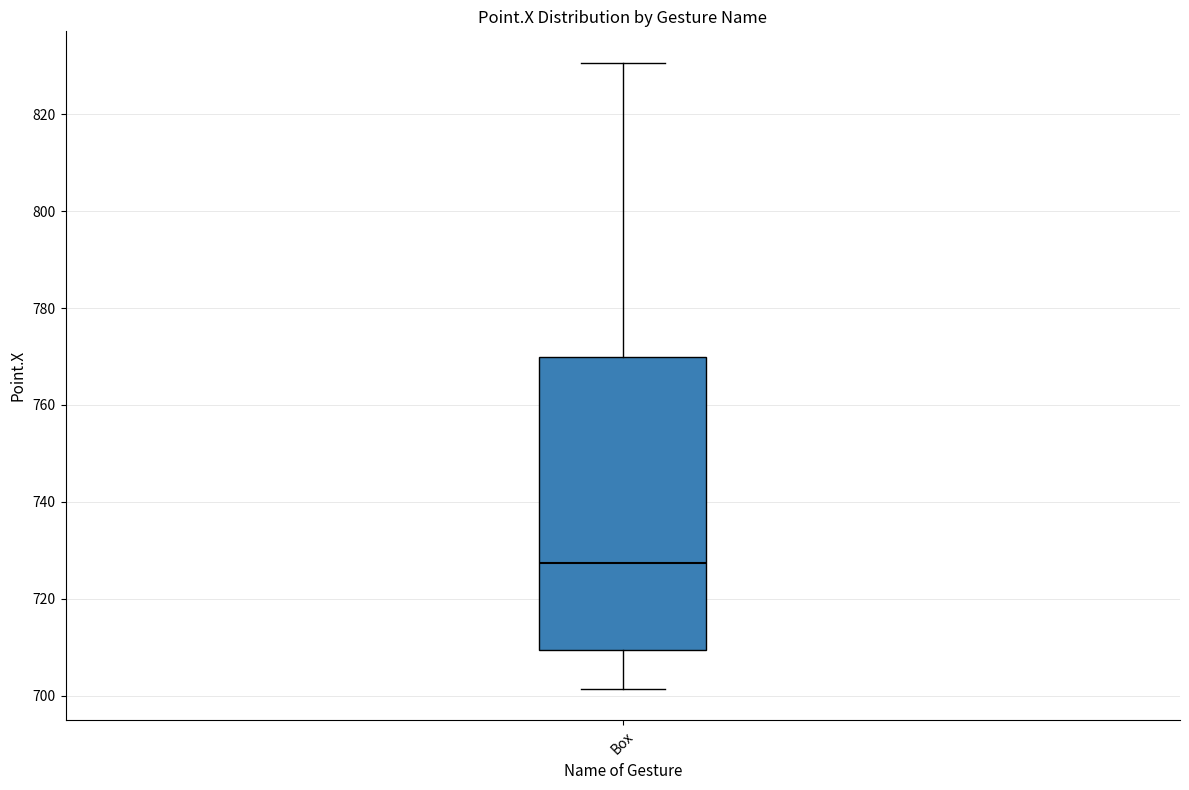

Where does the lower whisker of the box for Box end on the y-axis? The values are not printed on the chart, so give them approximately, as read against the axis.

702